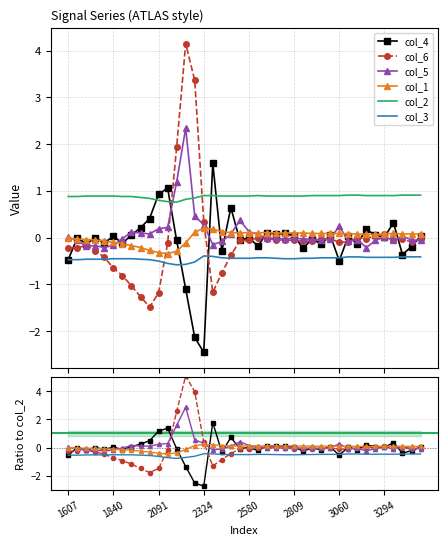

Count the col_2 values in the range 0 to 1.

40